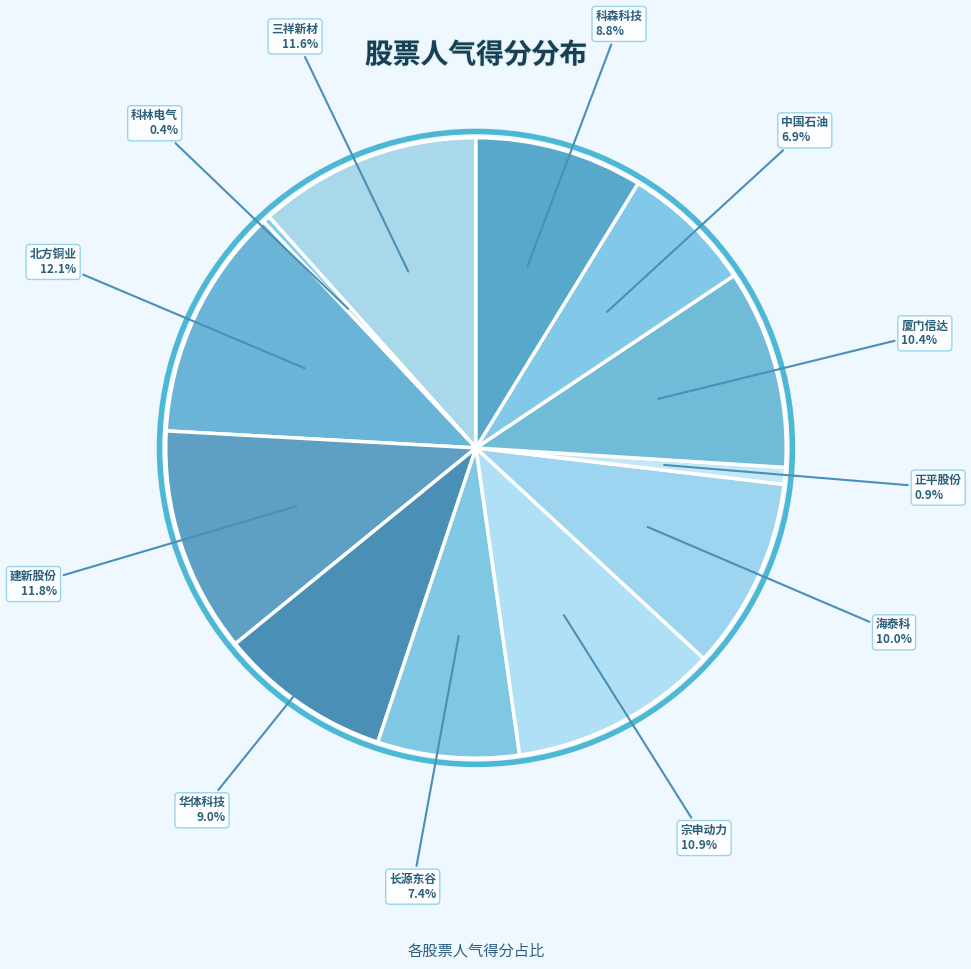

What percentage is NOT represented by 海泰科?

90.0%